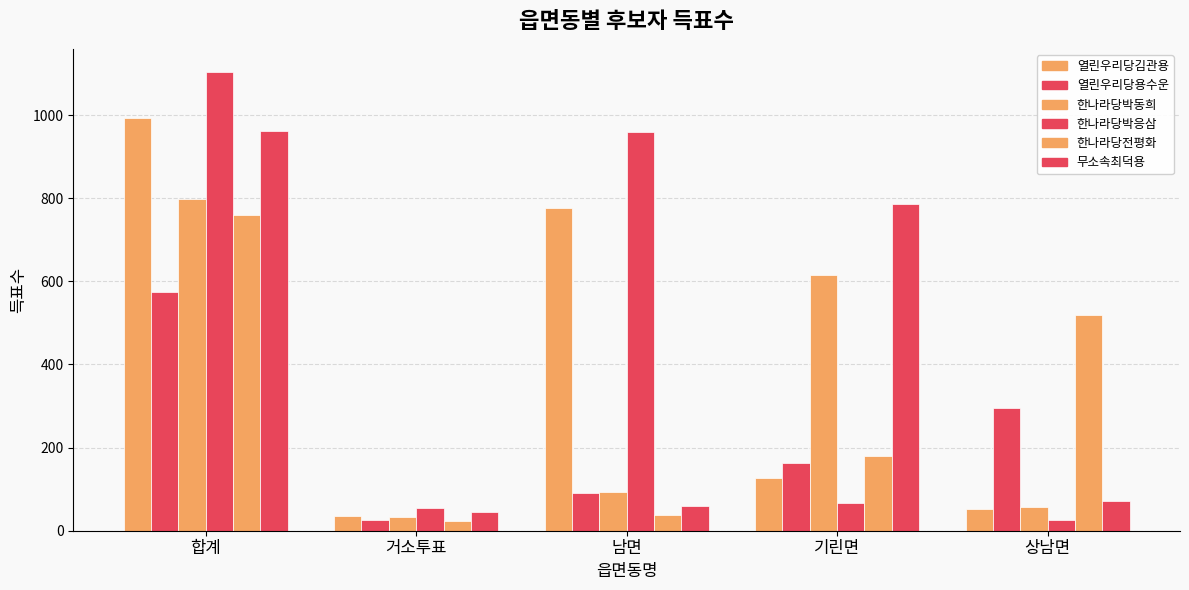

How many distinct data groups are displayed?

6